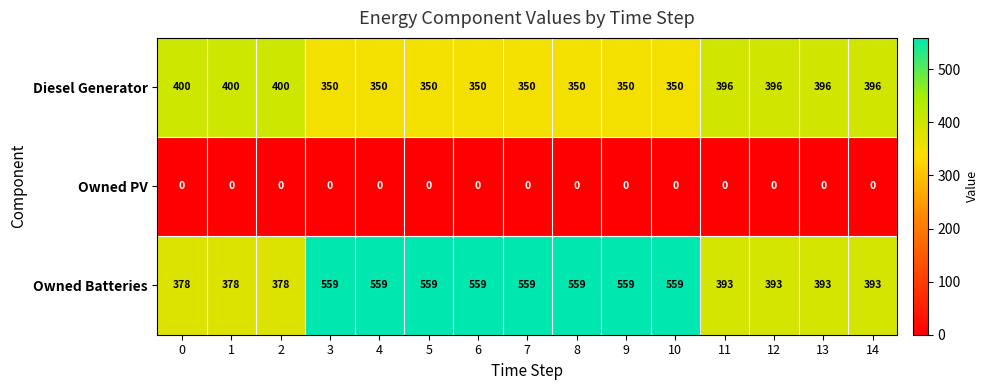

List the series in order of their overall mean, highest first.

Owned Batteries, Diesel Generator, Owned PV